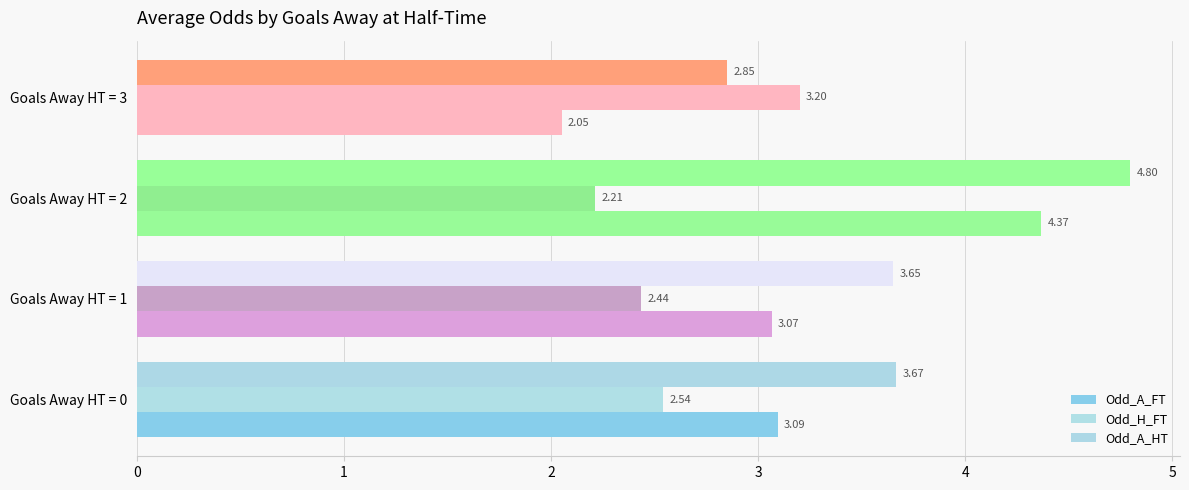

What is the difference between the maximum and minimum values in the Odd_A_FT series?

2.3